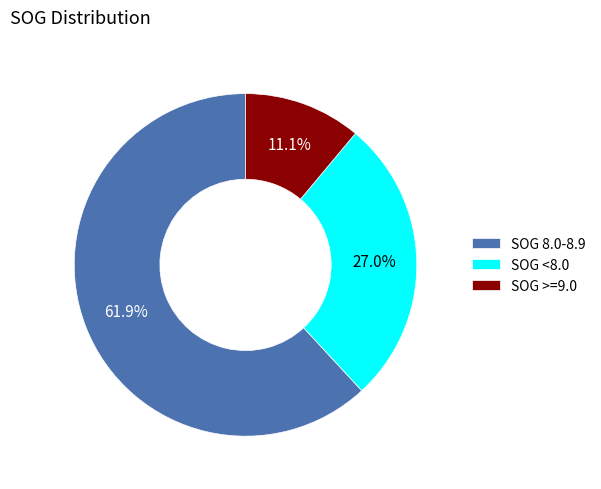

What percentage do SOG <8.0 and SOG 8.0-8.9 together represent?

88.9%